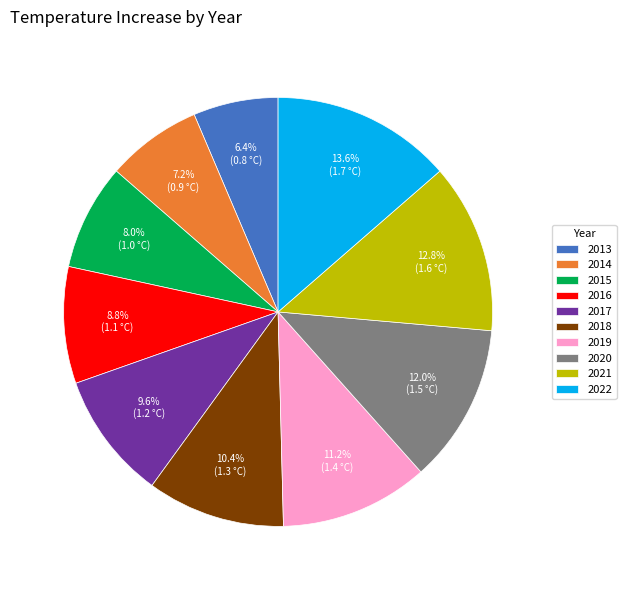

Rank the categories by value from highest to lowest.

2022, 2021, 2020, 2019, 2018, 2017, 2016, 2015, 2014, 2013